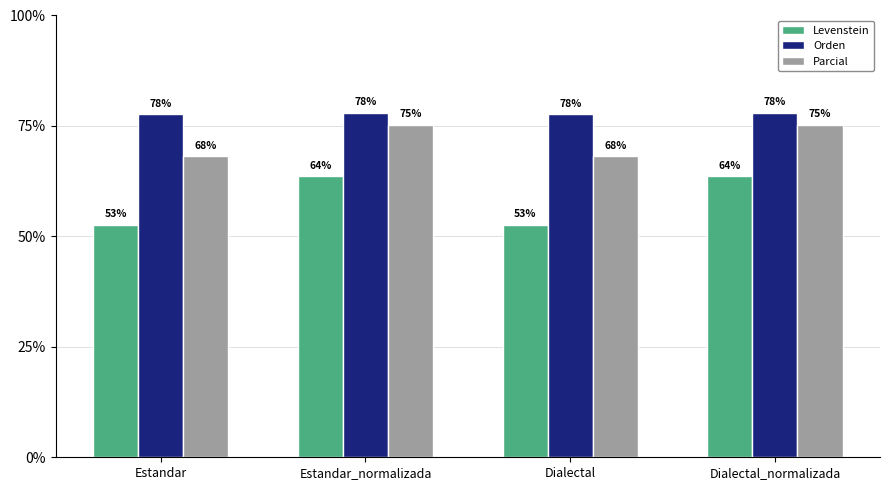

How many data points in Parcial are above 75?

2